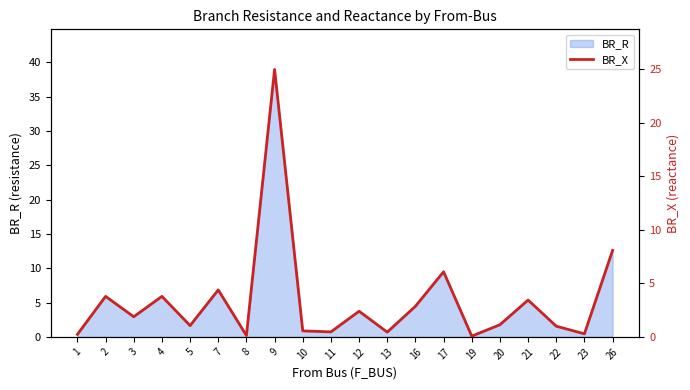

Reading left to right, list all the values displayed in this chart.

1=0.2	2=3.8	3=1.9	4=3.8	5=1.1	7=4.4	8=0.1	9=25.0	10=0.6	11=0.5	12=2.4	13=0.4	16=2.9	17=6.1	19=0.1	20=1.1	21=3.4	22=1.0	23=0.3	26=8.1